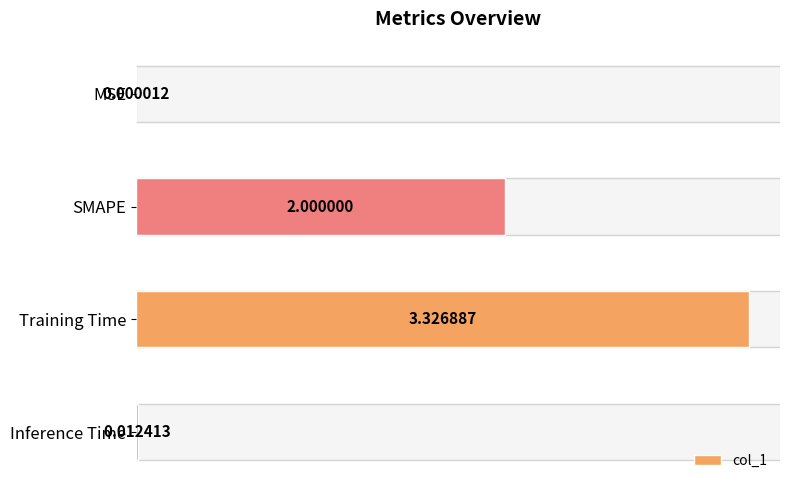

What is the change in value from SMAPE to Inference Time?

-2.0